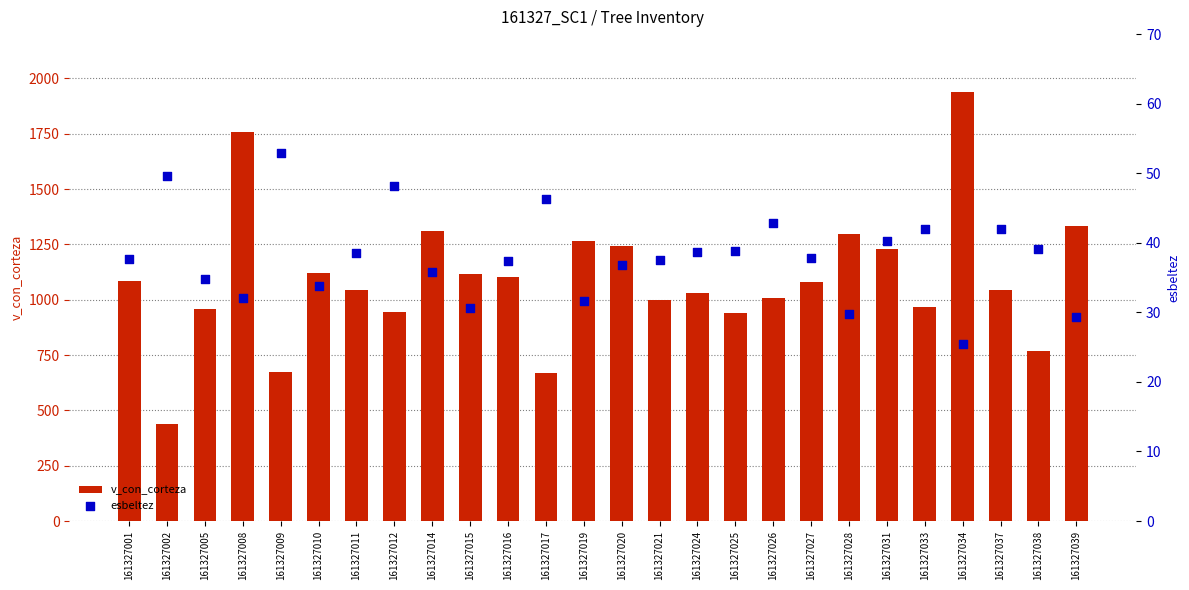

Which series contains the highest Y value?

v_con_corteza